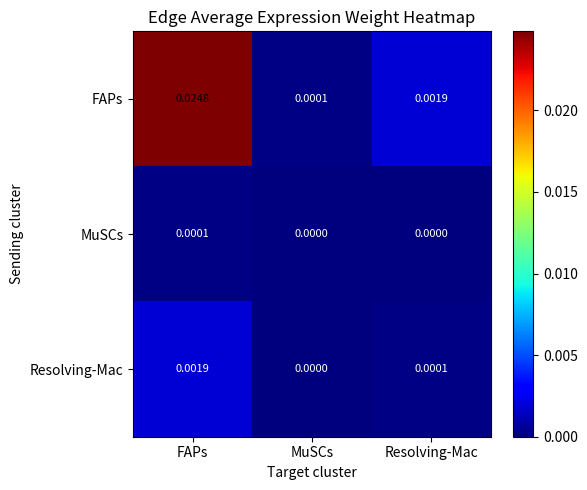

At which category is the sum across all series the highest?

FAPs